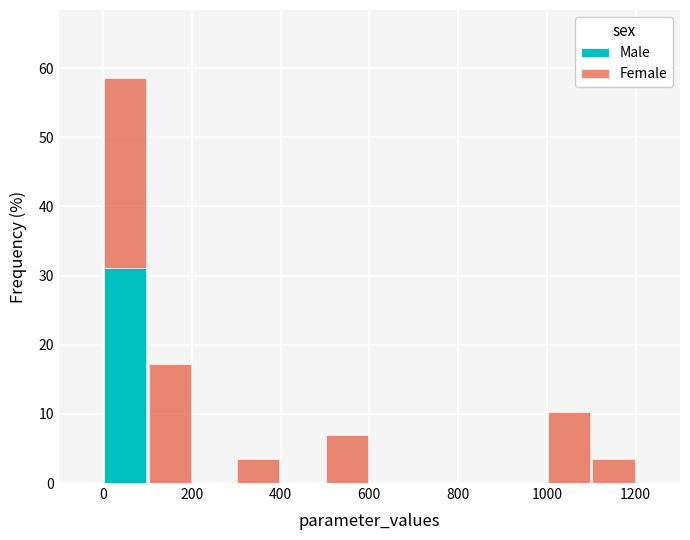

What is the total height of the stacked bar covering 1000 to 1100 on the x-axis? The values are not printed on the chart, so give them approximately, as read against the axis.

10